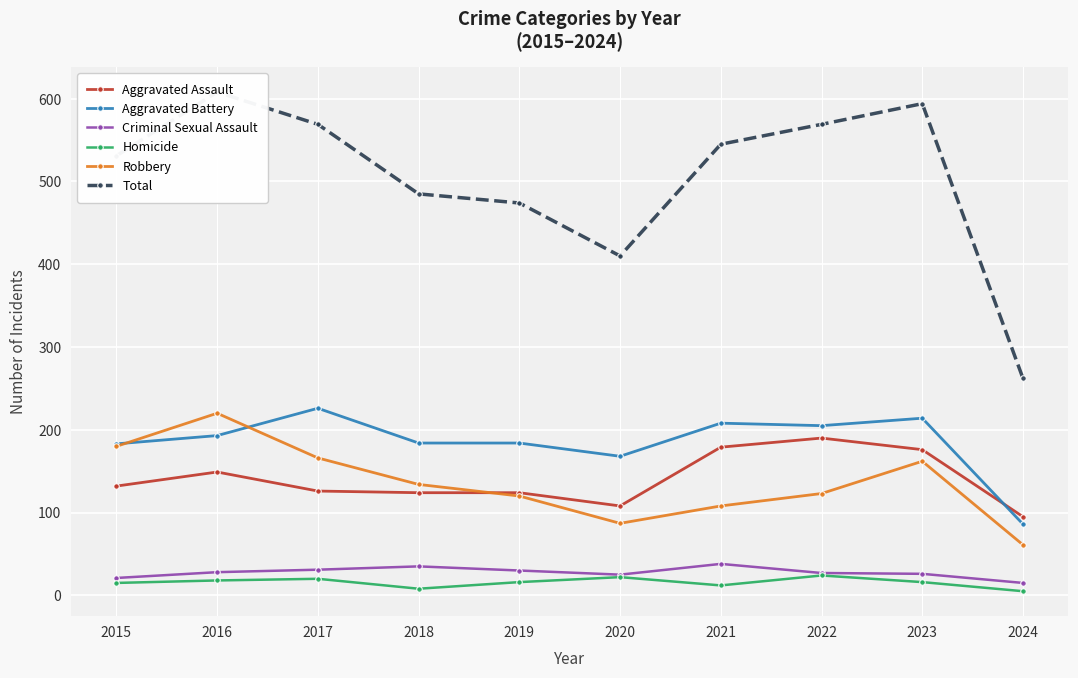

What is the approximate value of Homicide at 2015?

15